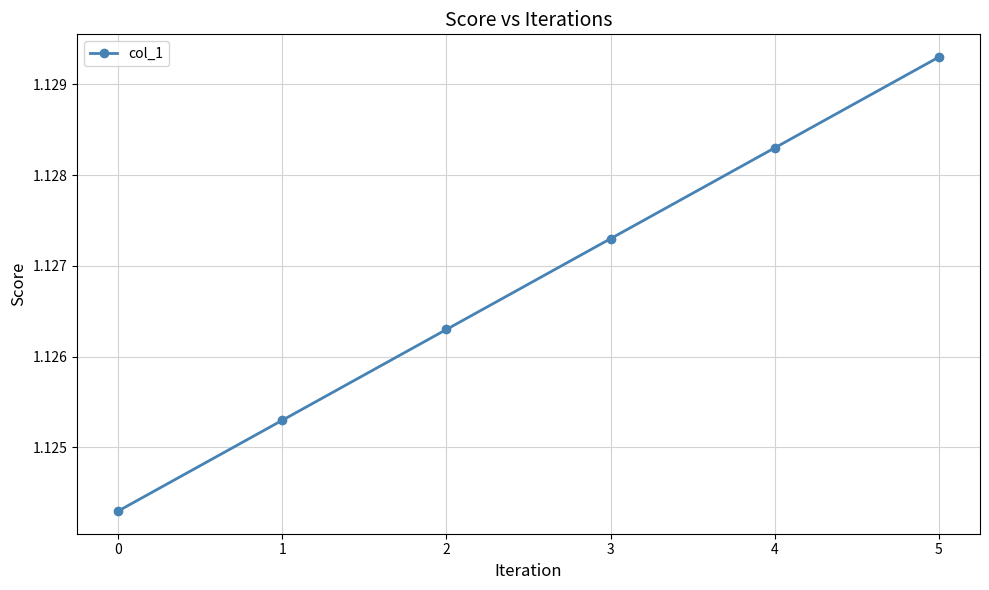

The chart shows a value of 1.9 at 4. True or false?

False